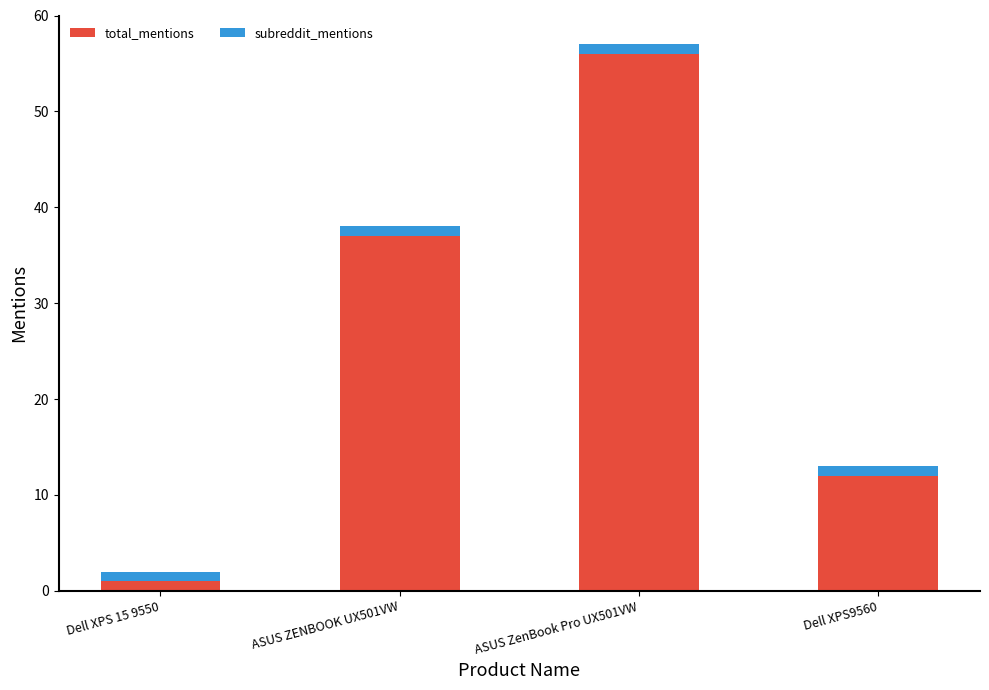

Which category has the highest value in the total_mentions series?

ASUS ZenBook Pro UX501VW